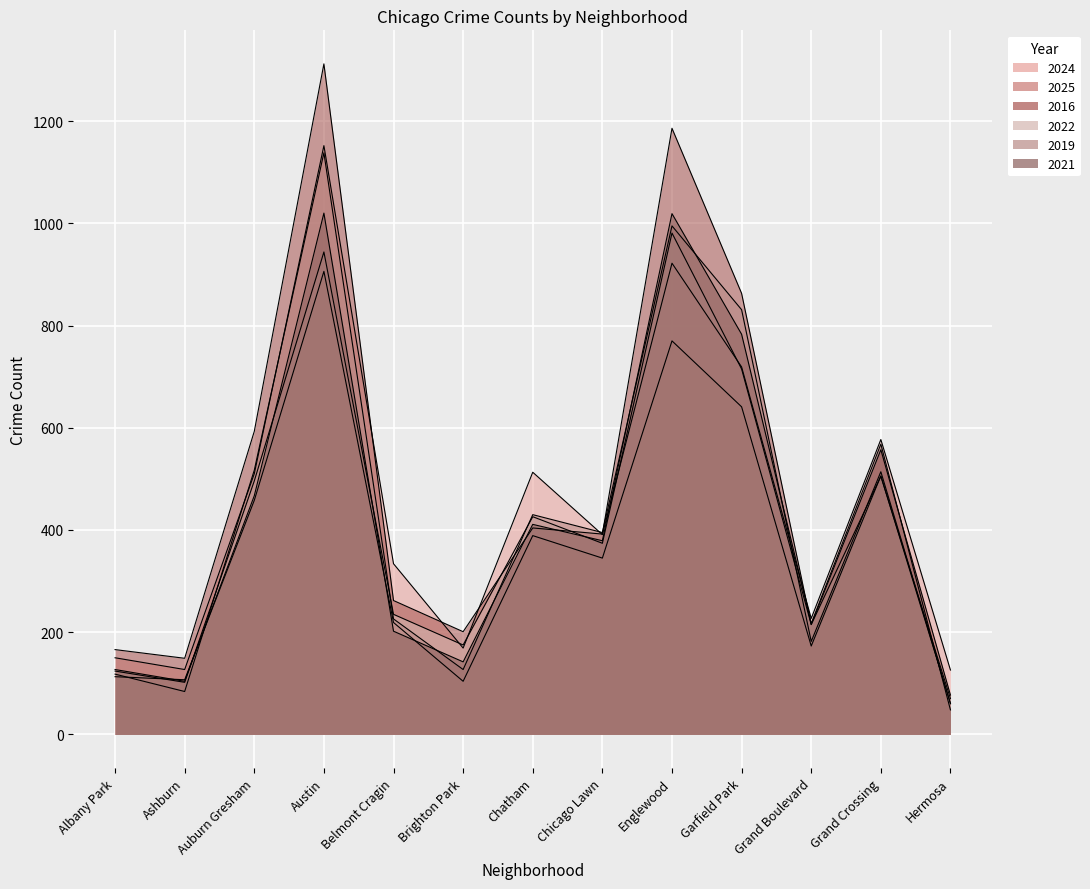

At which label is 2016 closest to 694?

Auburn Gresham